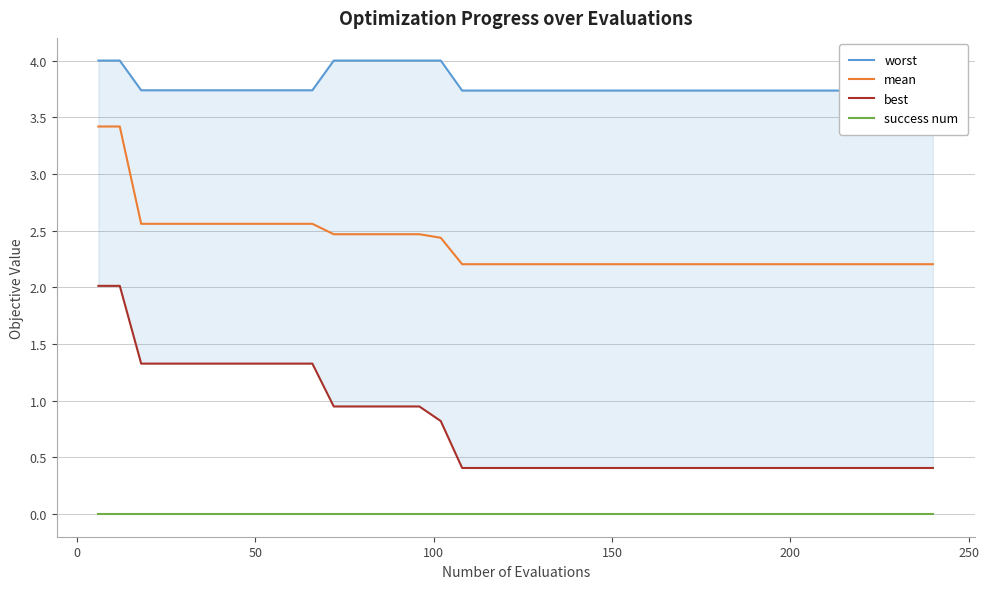

Is this an area chart (filled region under the line)?

No